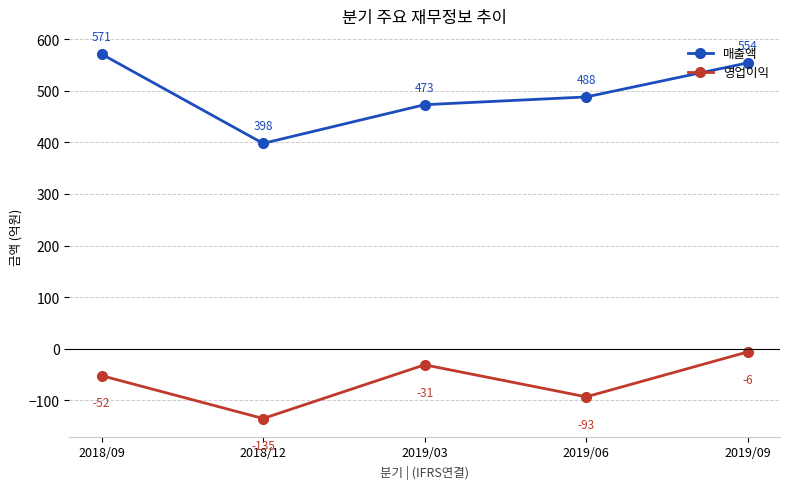

True or false: 영업이익 has more than 0 interior local peaks.

True